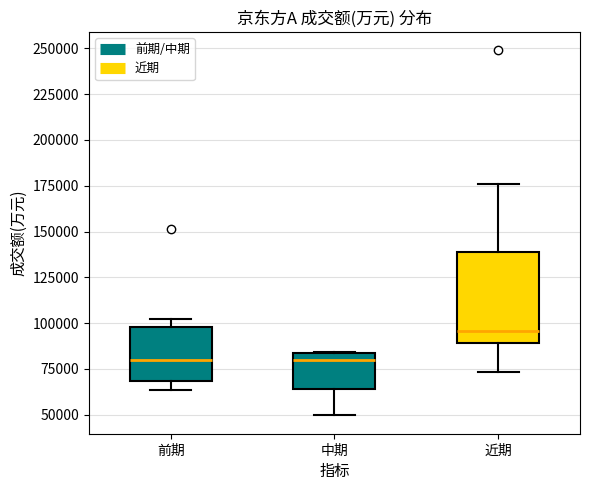

Reading left to right, read every box against the y-axis: the position of its median line, the range the box covers, and the ends of its whiskers. The values are not printed on the chart, so give them approximately, as read against the axis.

前期: median 80000, box 70000 to 100000, whiskers 65000 to 100000 (just above the box's upper edge)
中期: median 80000, box 65000 to 85000, whiskers 50000 to 85000
近期: median 95000, box 90000 to 140000, whiskers 75000 to 175000